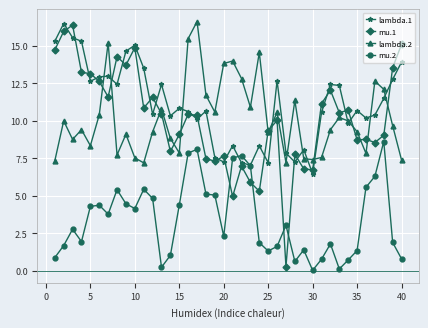

What is the greatest value displayed?

16.6